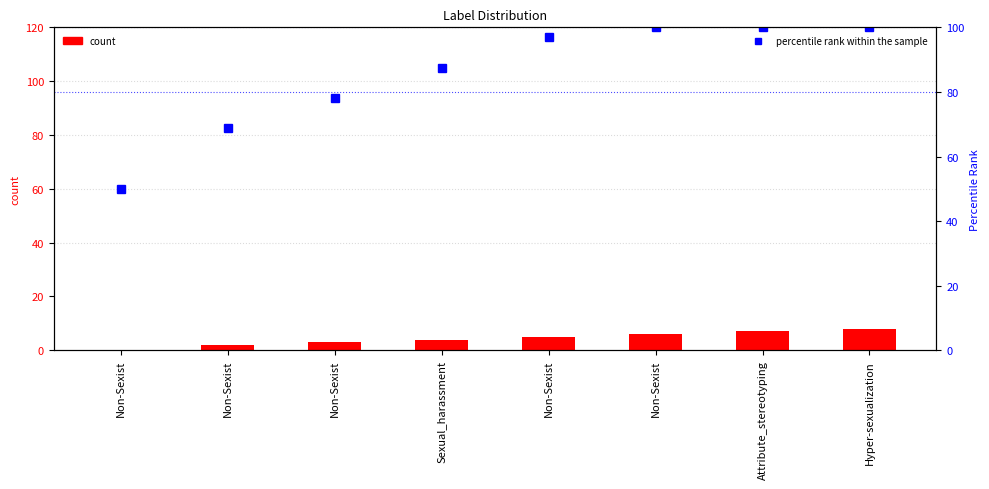

What is the greatest value displayed?

100.0